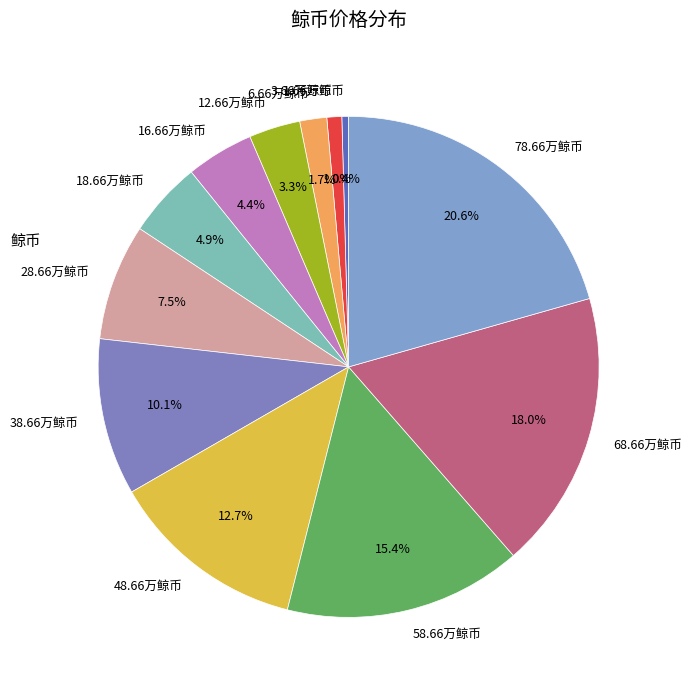

What is the largest slice in the pie chart?

78.66万鲸币